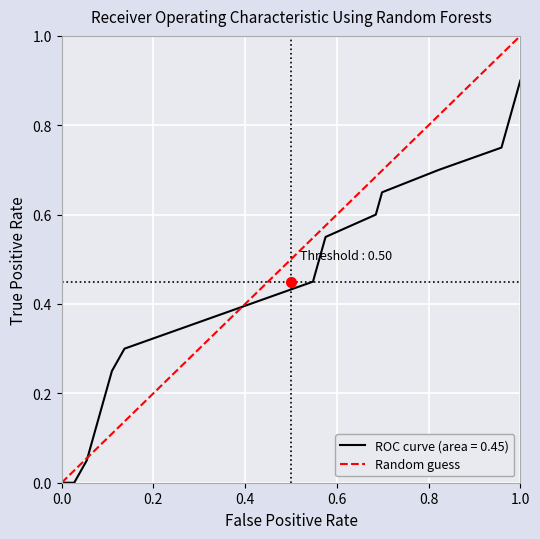

Is this an area chart (filled region under the line)?

No